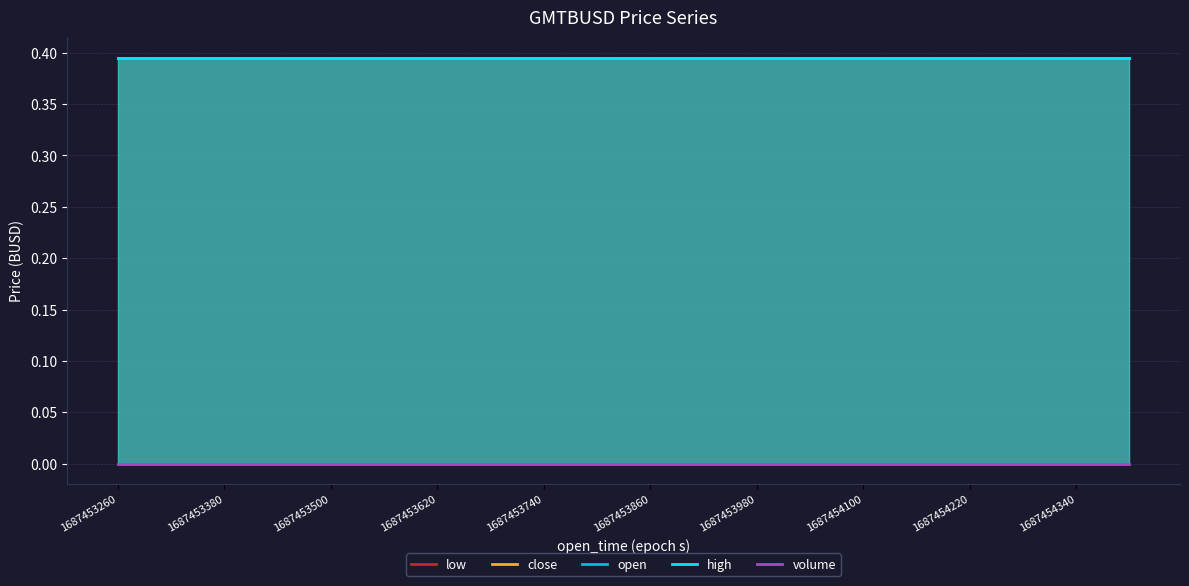

Where is open nearest to the value 0?

1687453260